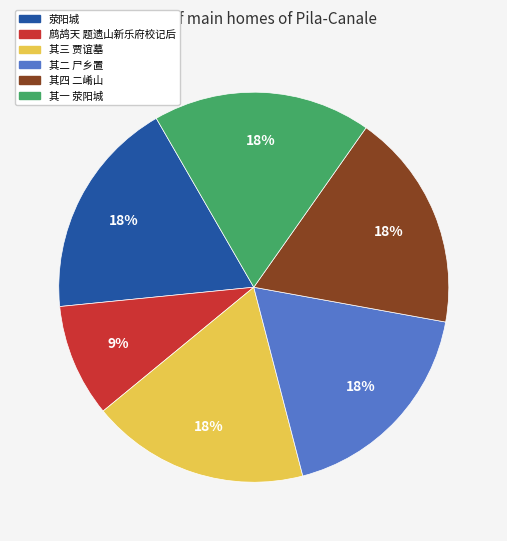

What is the smallest slice in the pie chart?

鹧鸪天 题遗山新乐府校记后